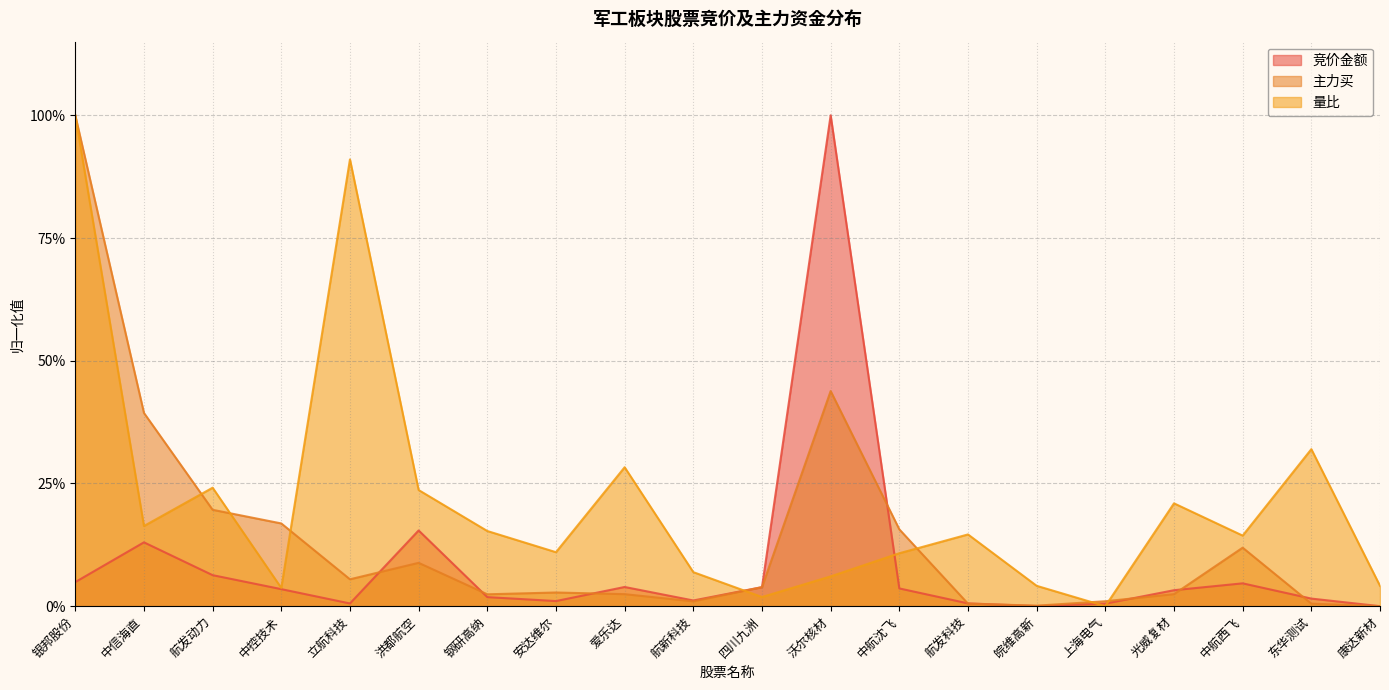

At which label does 竞价金额 reach its minimum?

康达新材